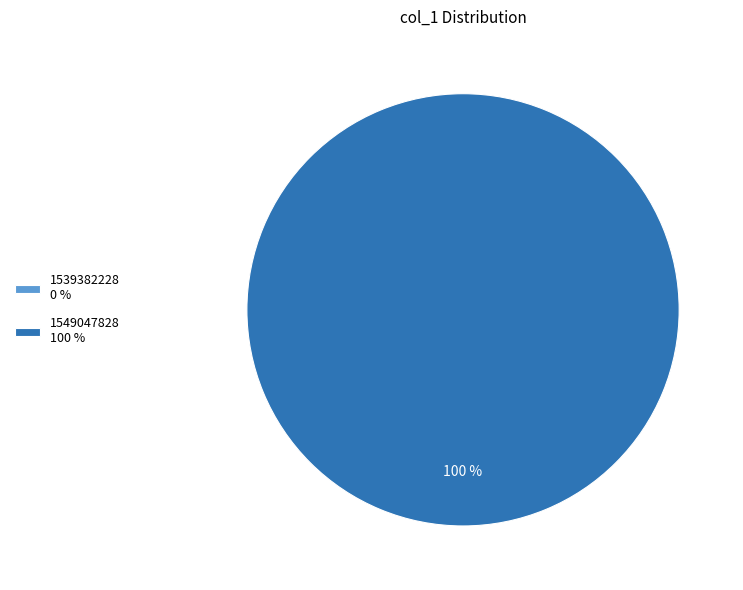

Is it true that 1539382228 is 1% of the pie?

False